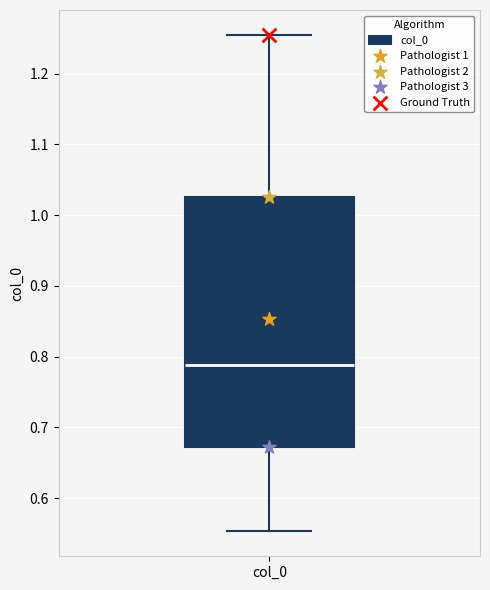

Where does the lower whisker of the box for col_0 end on the y-axis? The values are not printed on the chart, so give them approximately, as read against the axis.

0.55